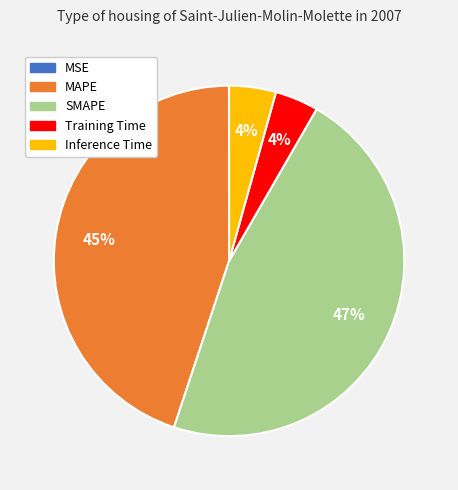

Does MAPE represent more than half of the total?

No